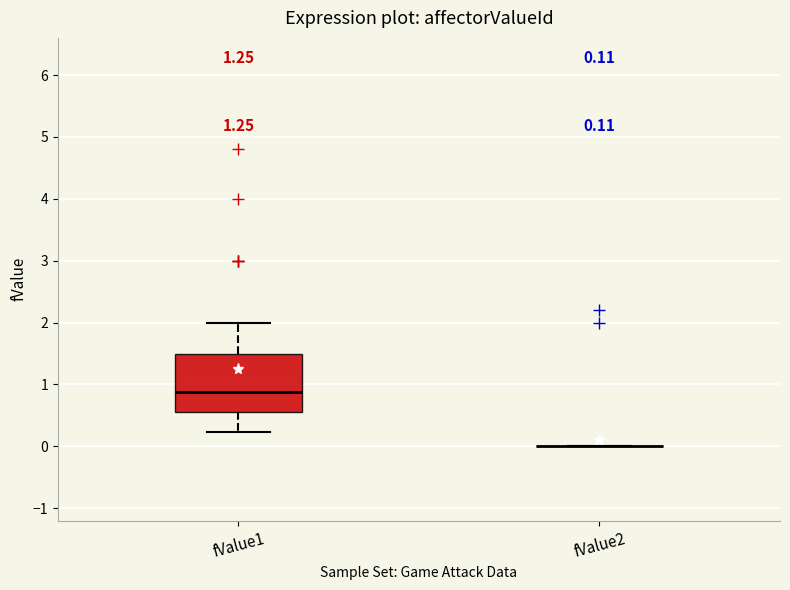

Which box is the tallest, from its lower edge to its upper edge?

fValue1